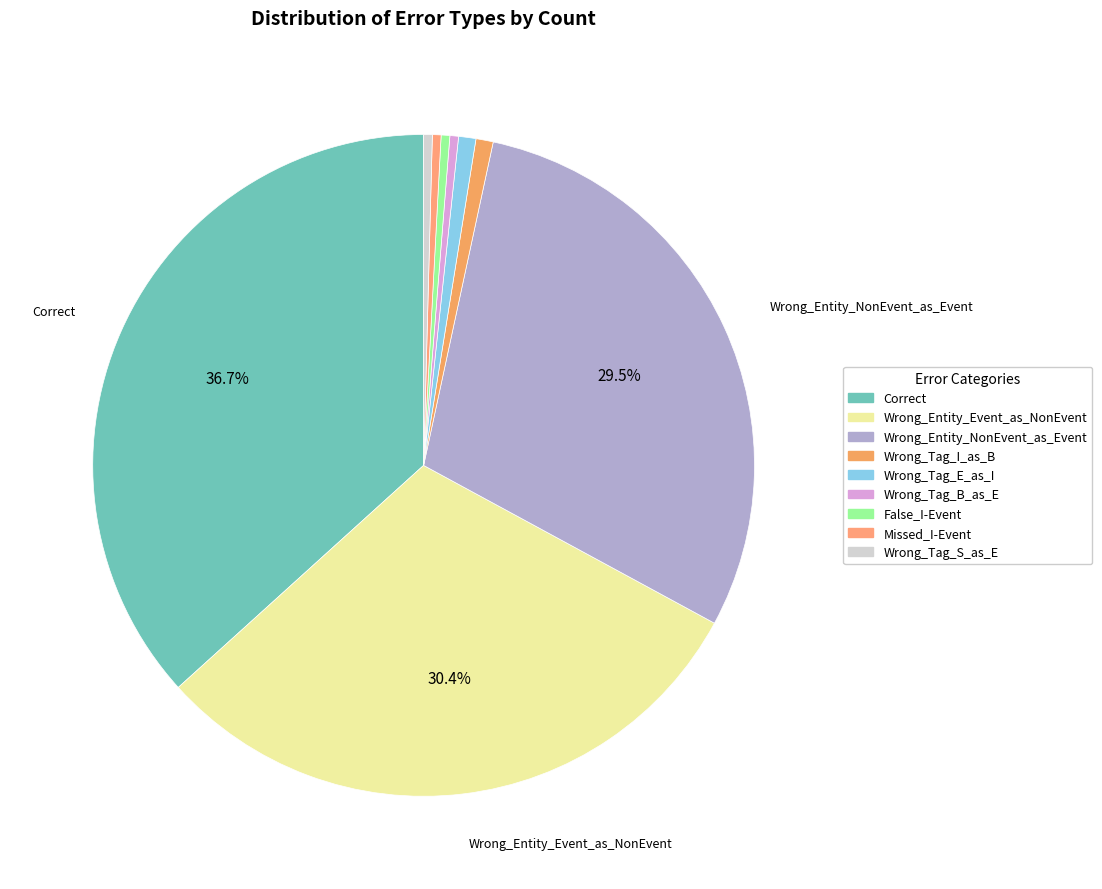

The Missed_I-Event slice represents 0% of the pie. True or false?

True